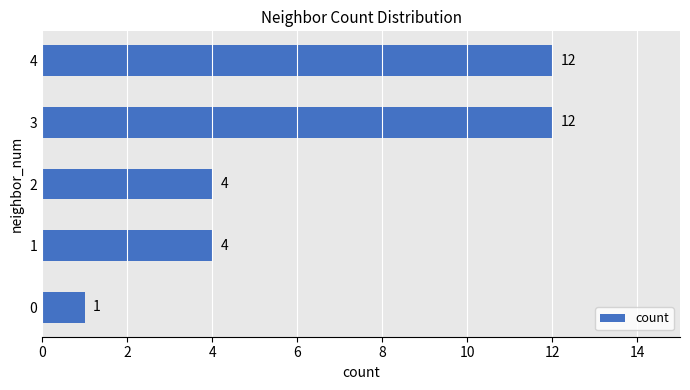

How many data points are less than 4?

1